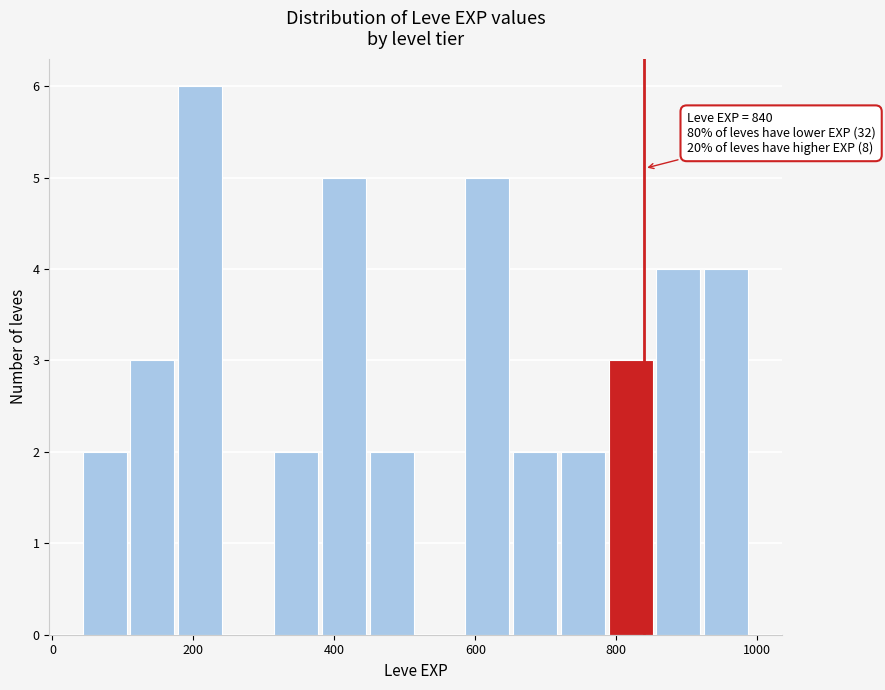

Around what value on the x-axis is the tallest bar? Give the approximate position of its centre, as read against the axis.

200